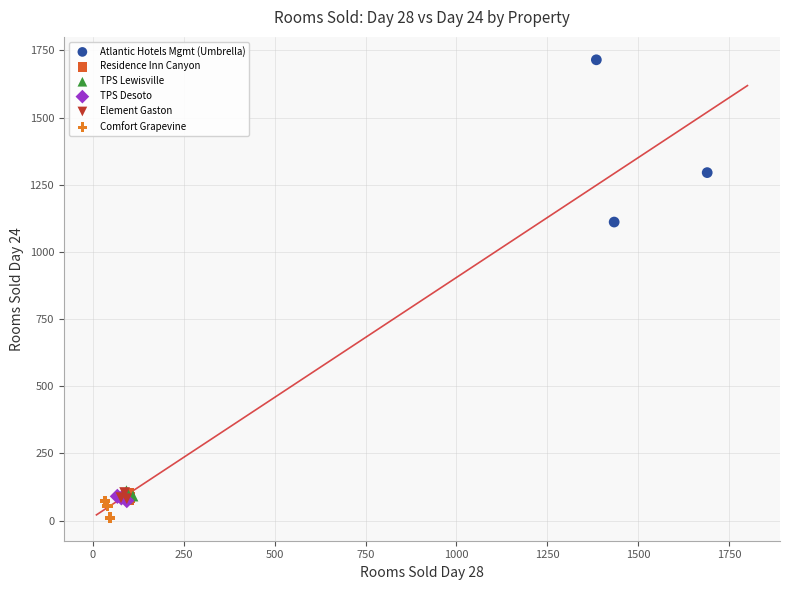

Which series reaches the maximum Y coordinate?

Atlantic Hotels Mgmt (Umbrella)